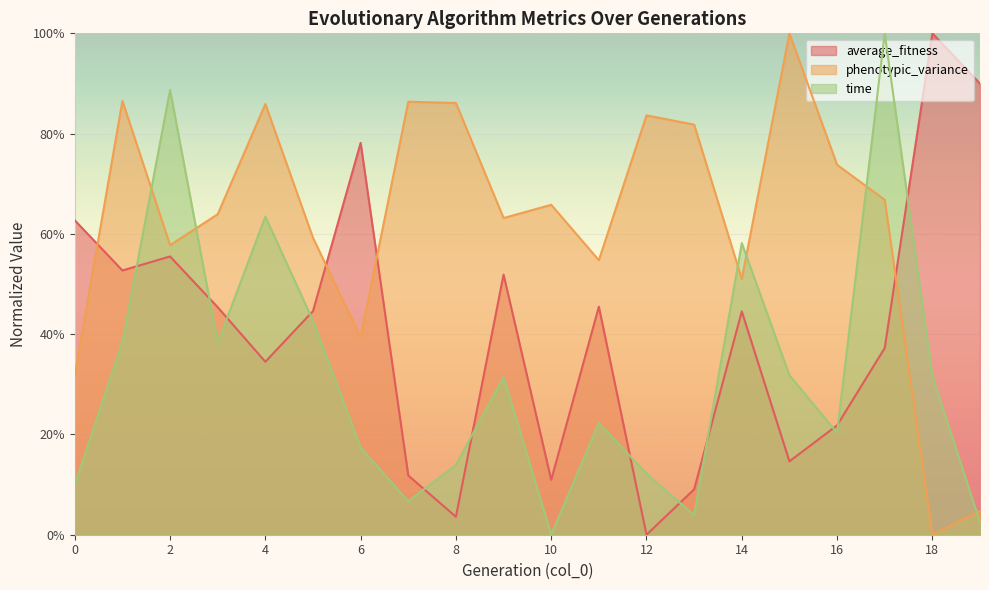

Reading right to left, extract all data points from this chart.

average_fitness: 19=0.9	18=1.0	17=0.4	16=0.2	15=0.1	14=0.4	13=0.1	12=0.0	11=0.5	10=0.1	9=0.5	8=0.0	7=0.1	6=0.8	5=0.4	4=0.3	3=0.5	2=0.6	1=0.5	0=0.6
phenotypic_variance: 19=0.0	18=0.0	17=0.7	16=0.7	15=1.0	14=0.5	13=0.8	12=0.8	11=0.5	10=0.7	9=0.6	8=0.9	7=0.9	6=0.4	5=0.6	4=0.9	3=0.6	2=0.6	1=0.9	0=0.3
time: 19=0.0	18=0.3	17=1.0	16=0.2	15=0.3	14=0.6	13=0.0	12=0.1	11=0.2	10=0.0	9=0.3	8=0.1	7=0.1	6=0.2	5=0.4	4=0.6	3=0.4	2=0.9	1=0.4	0=0.1